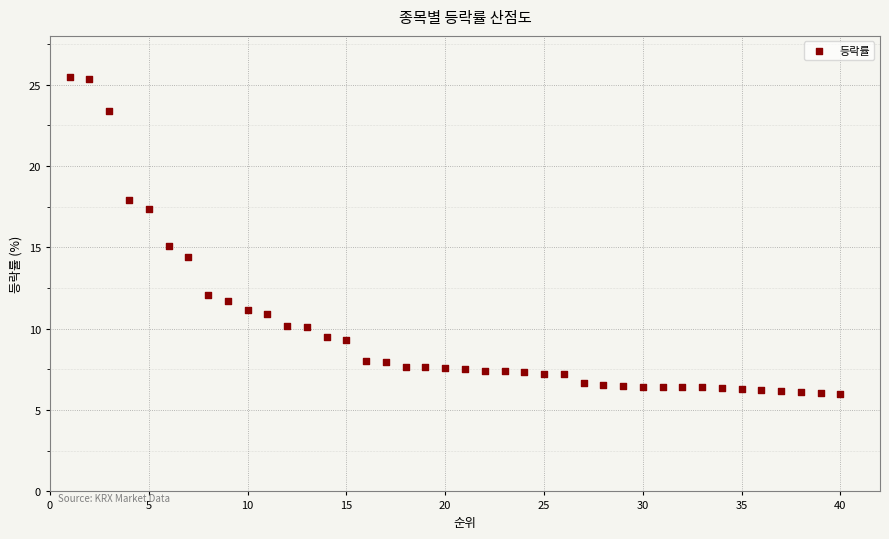

What is the range of Y values (max minus min)?

19.4